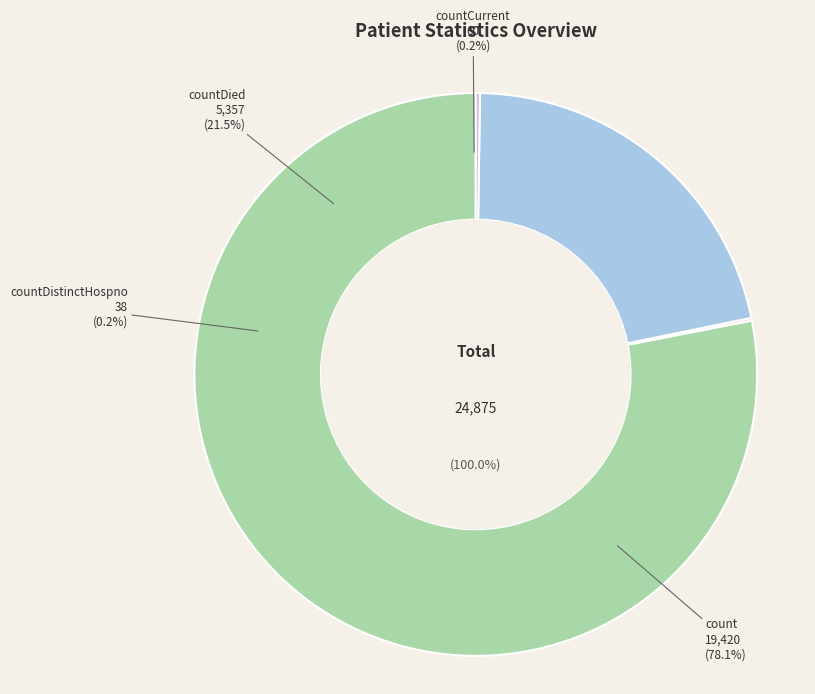

Count the number of slices in the pie.

4